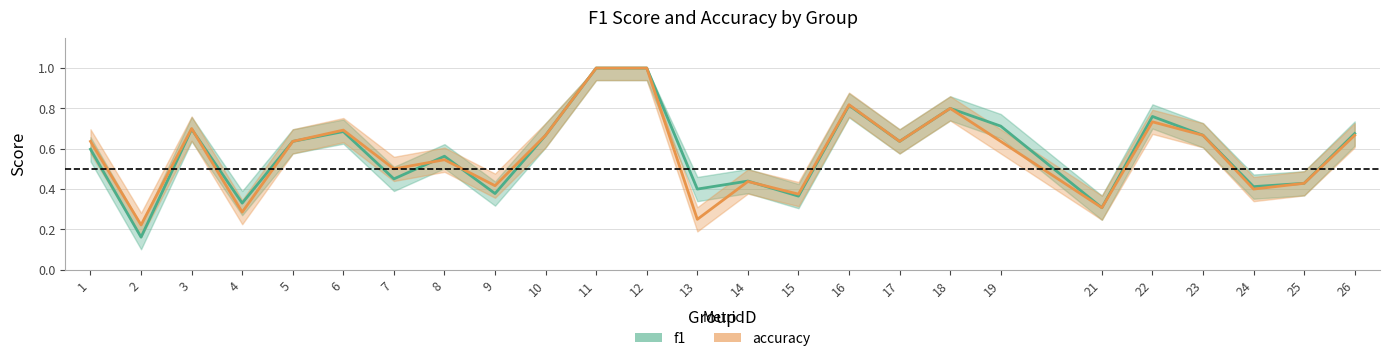

In accuracy, how many points are lower than both neighbors (excluding endpoints)?

9